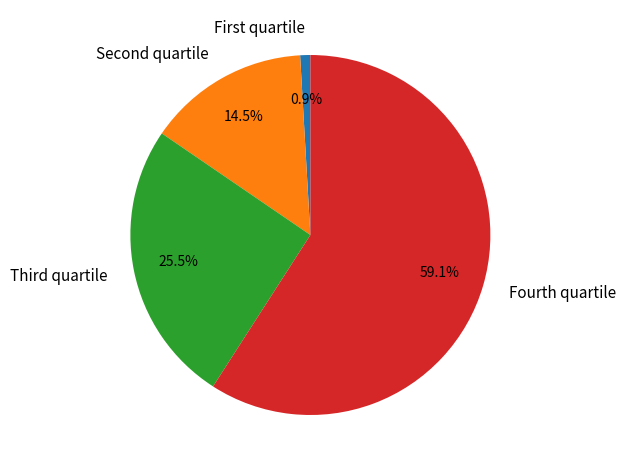

To the nearest percent, what is the average slice percentage?

25%